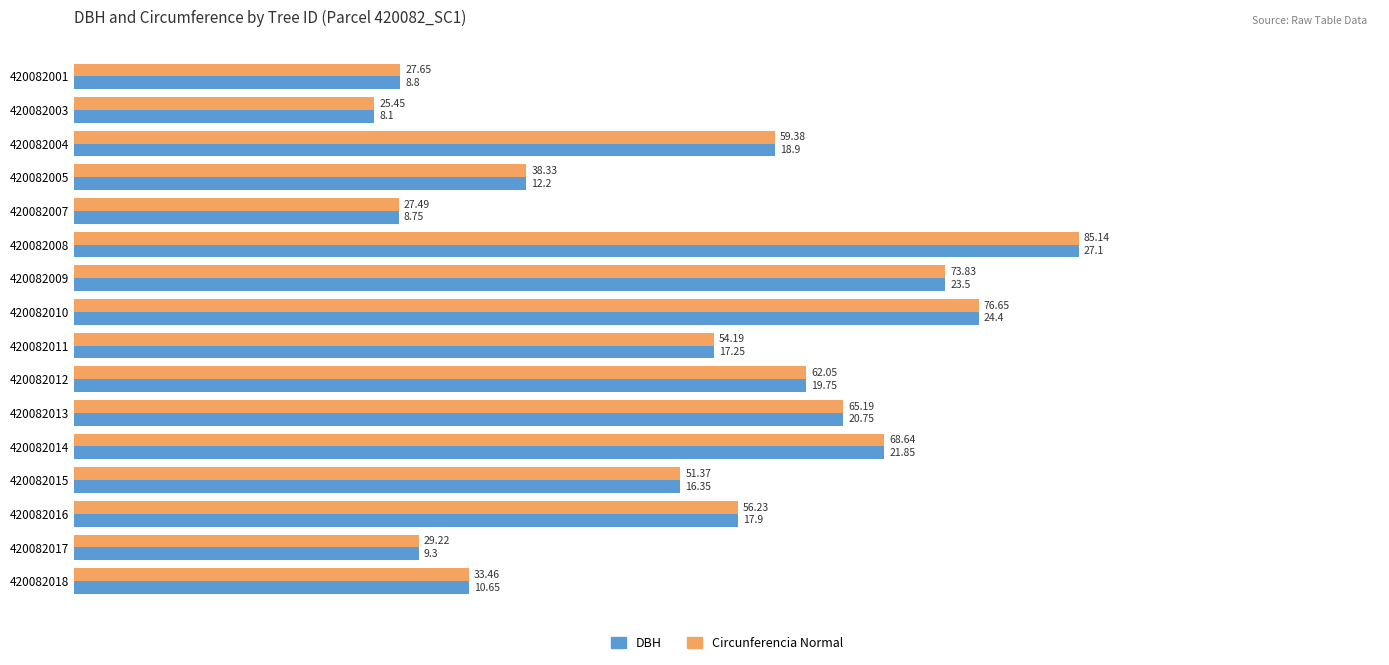

What are all the series names shown in the legend?

DBH, Circunferencia Normal